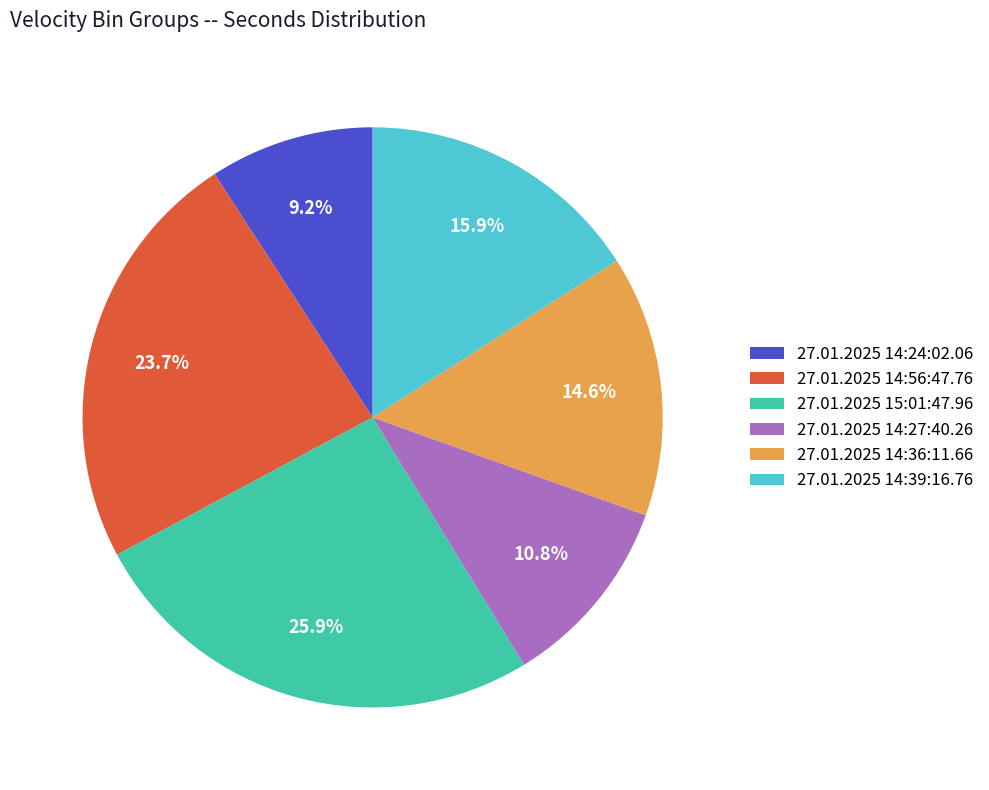

Between 27.01.2025 14:56:47.76 and 27.01.2025 14:39:16.76, which is larger?

27.01.2025 14:56:47.76